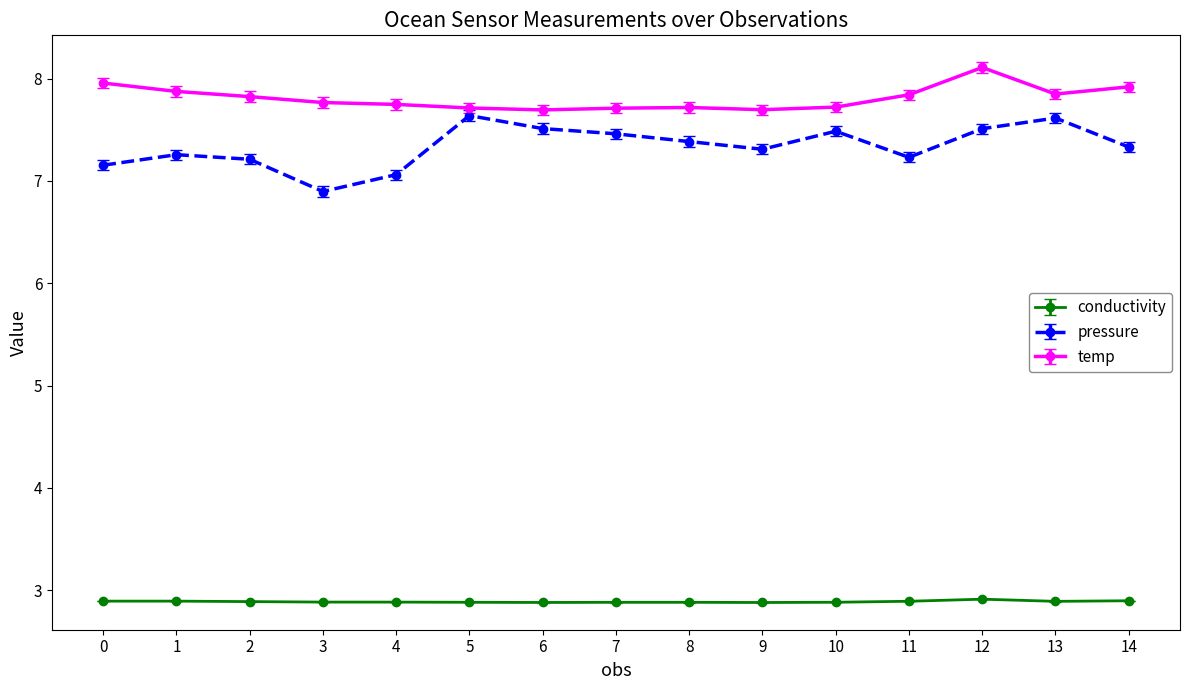

Which category has the lowest value in the pressure series?

3